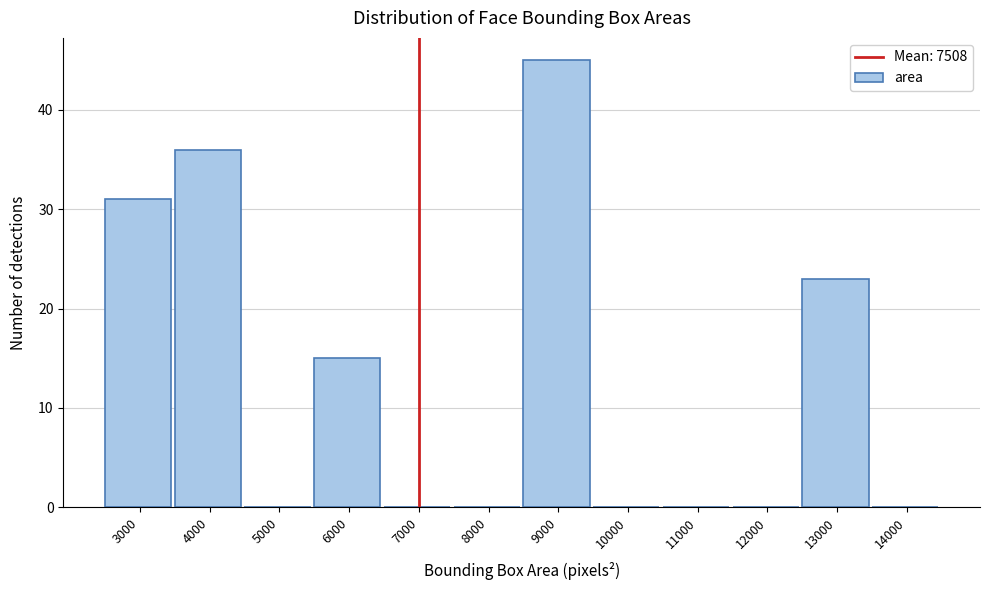

Reading left to right, transcribe all the data shown in this chart.

3000=31	4000=36	5000=0	6000=15	7000=0	8000=0	9000=45	10000=0	11000=0	12000=0	13000=23	14000=0